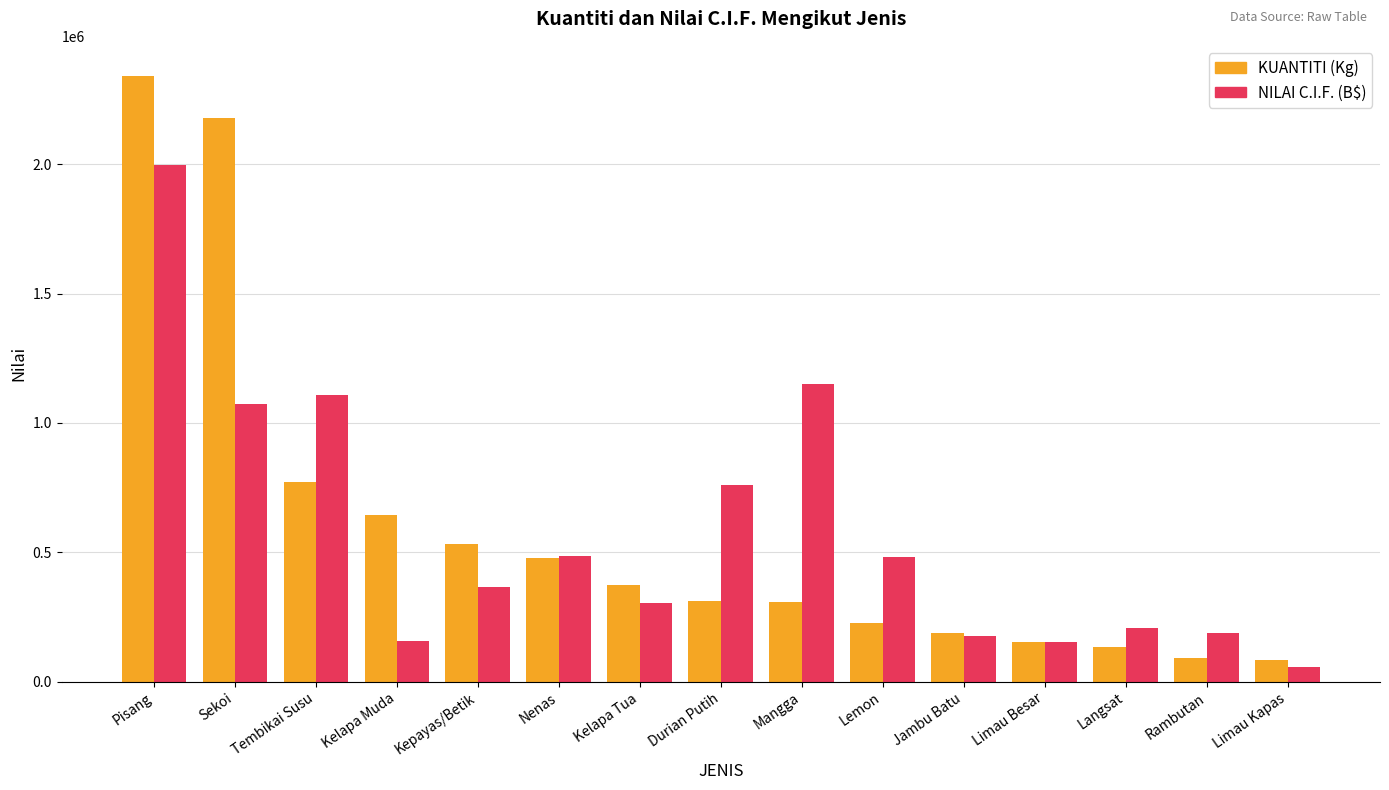

What is the difference between the KUANTITI (Kg) values at Mangga and Jambu Batu?

119453.3